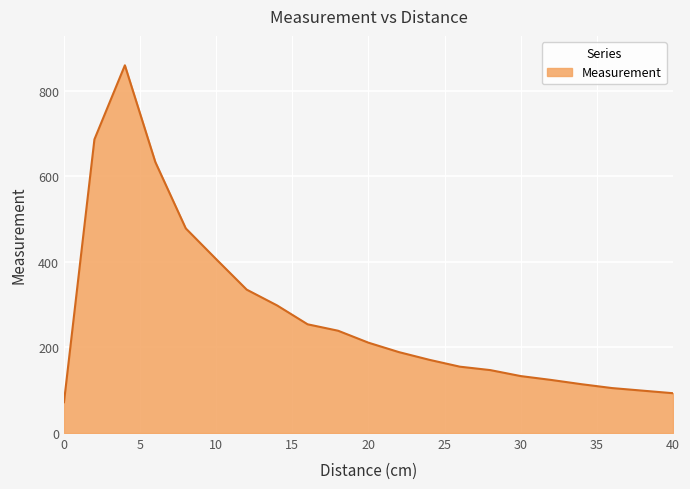

What is the greatest value displayed?

859